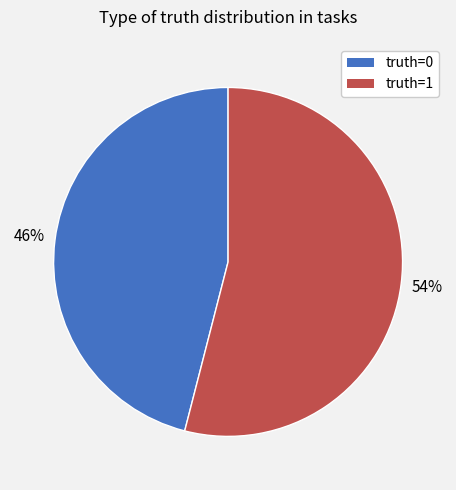

Is there a majority slice in this chart?

Yes